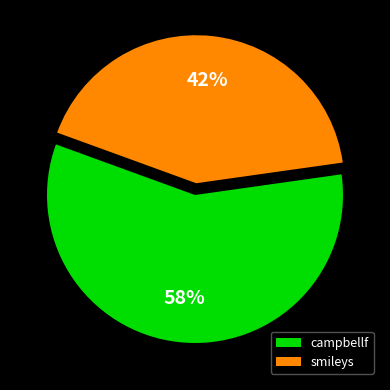

Which slice represents more than half of the pie?

campbellf